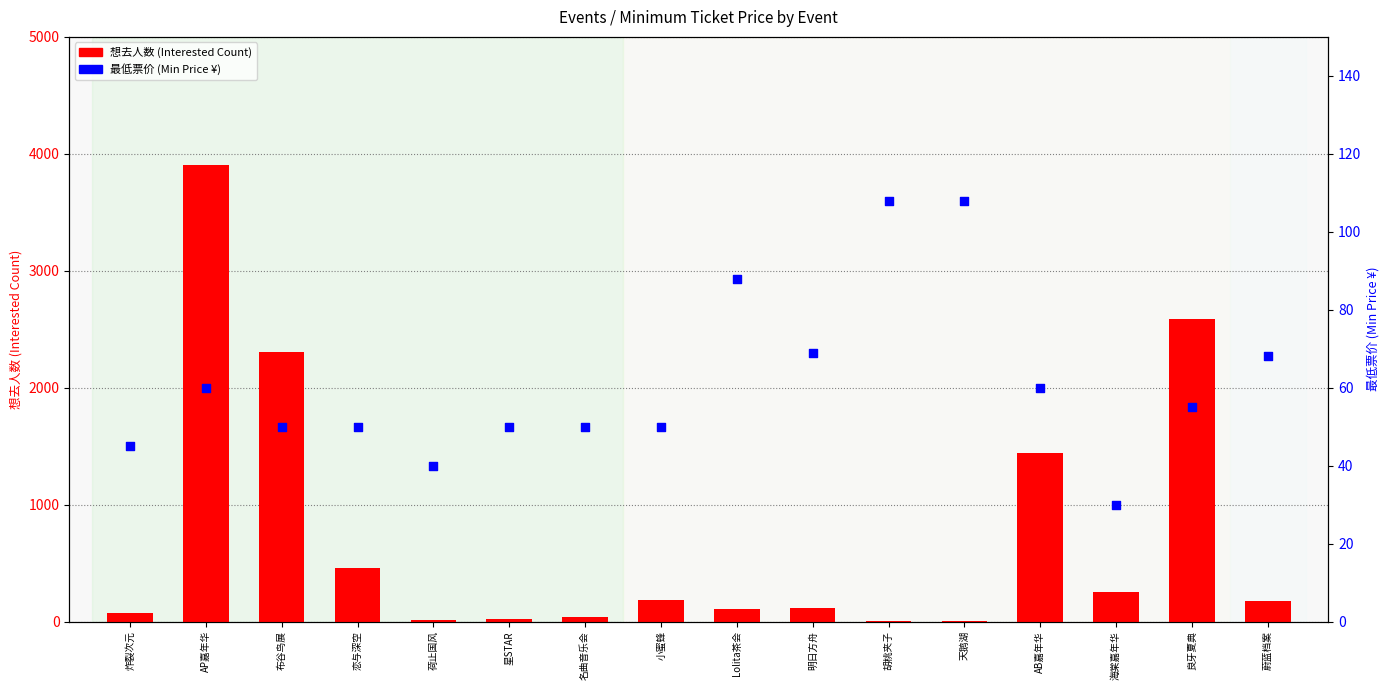

At how many categories does at least one series exceed 3249?

1